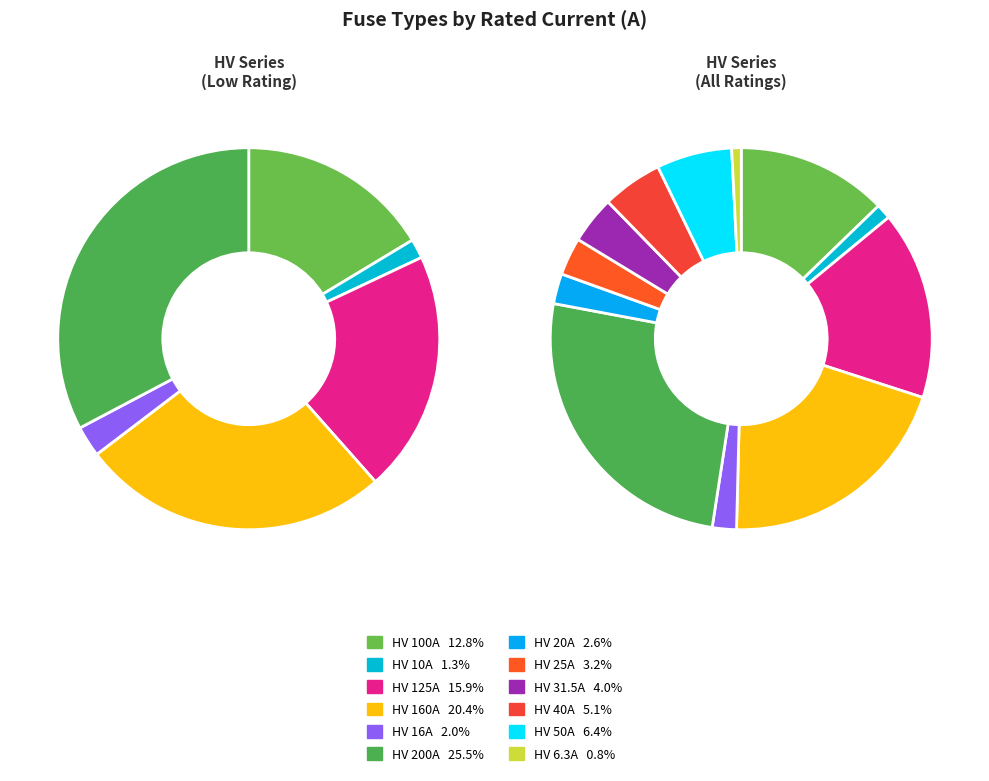

To the nearest percent, what is the difference between the HV 50A and HV 20A slice percentages?

4%